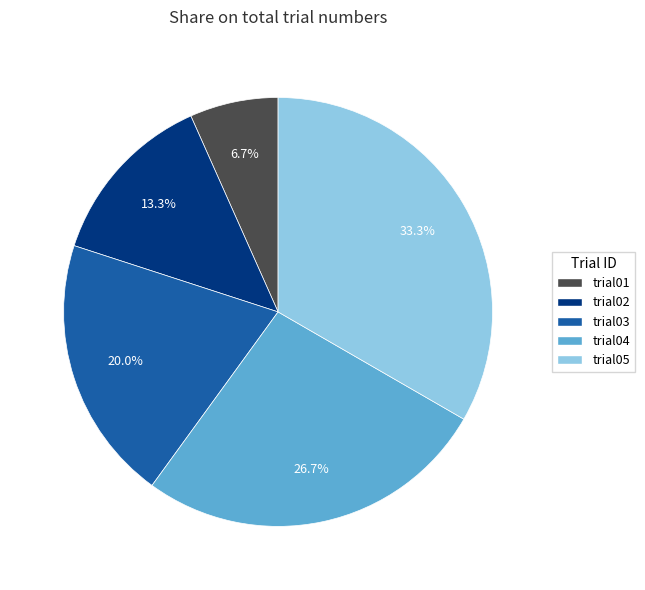

Count the number of slices in the pie.

5